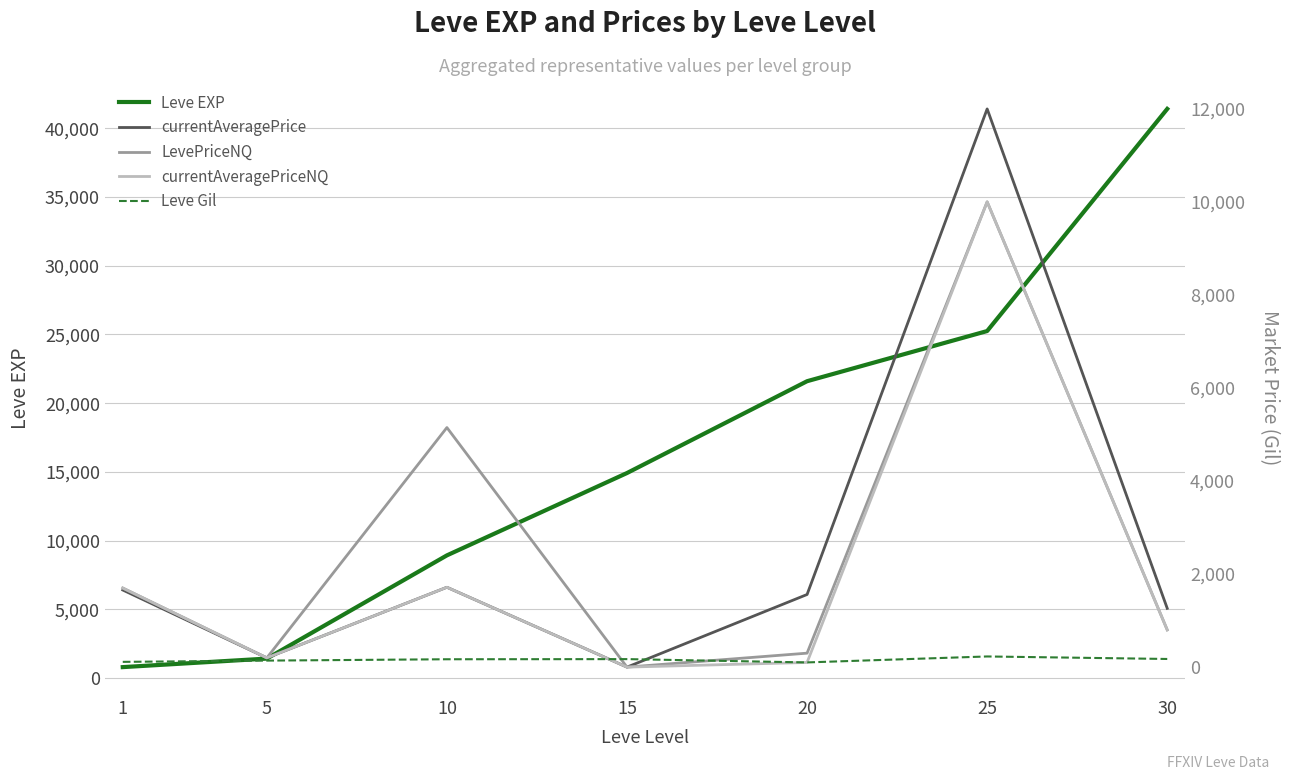

True or false: currentAveragePrice and LevePriceNQ cross at least once.

False